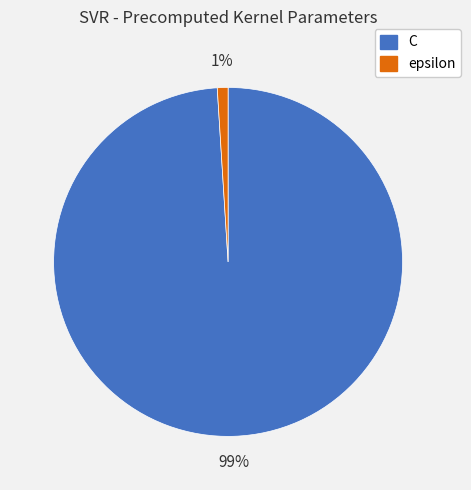

How many segments does this pie chart have?

2